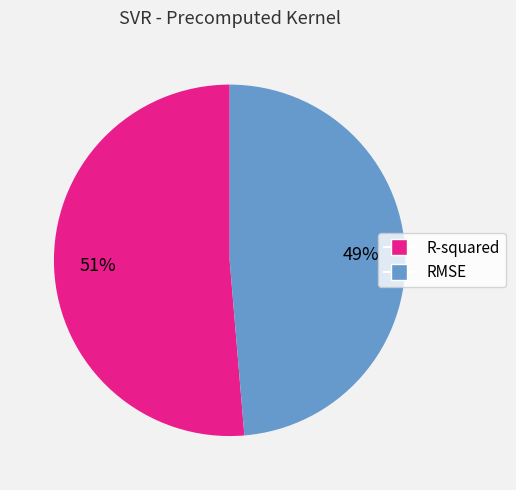

How many slices are in this pie chart?

2